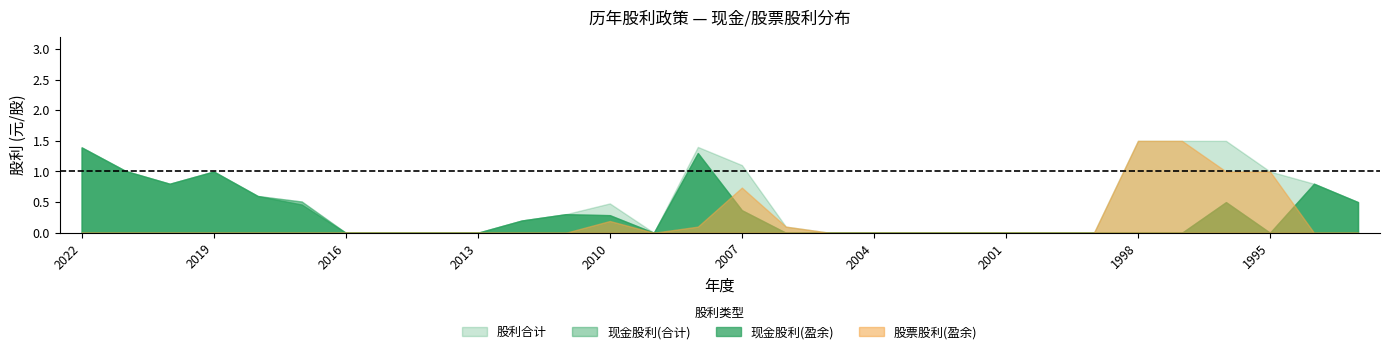

What are all the series names shown in the legend?

现金股利(盈余), 现金股利(合计), 股票股利(盈余), 股利合计